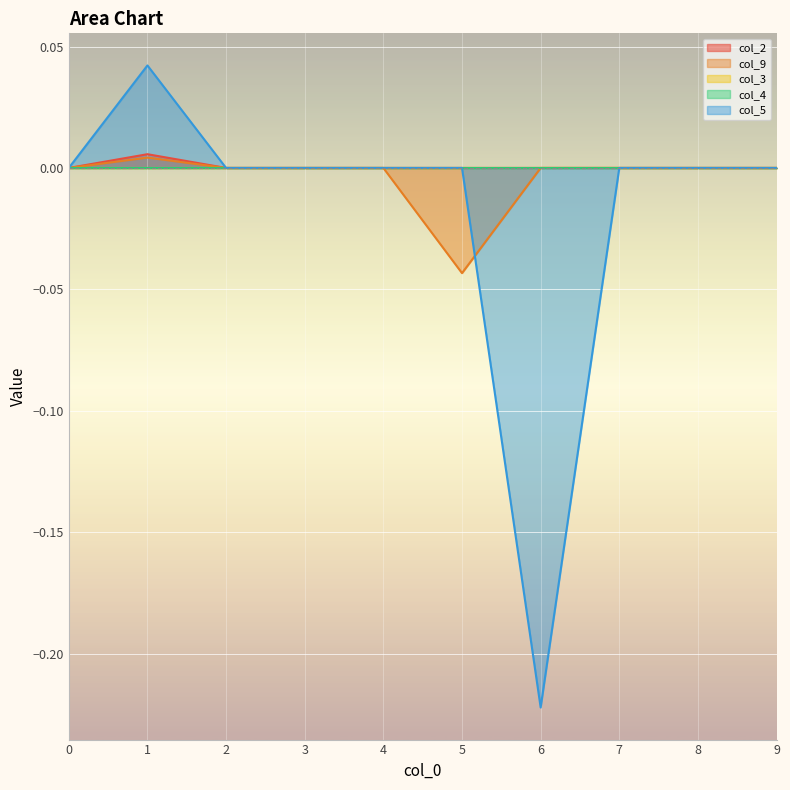

Does the chart display data point markers on the line(s)?

No